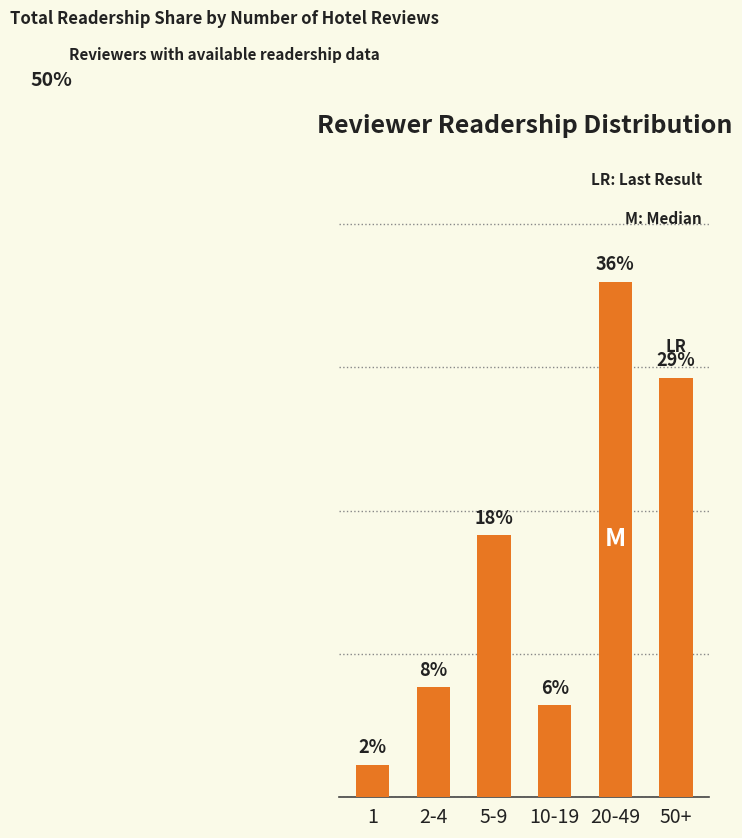

Is it true that the value at 5-9 is 25.4?

False